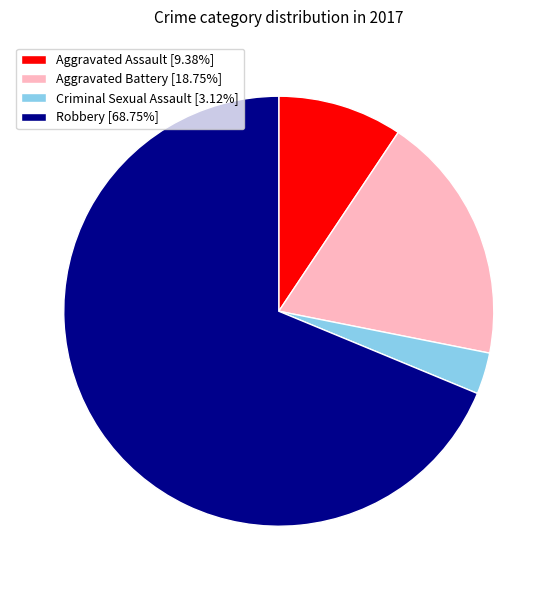

How many segments does this pie chart have?

4